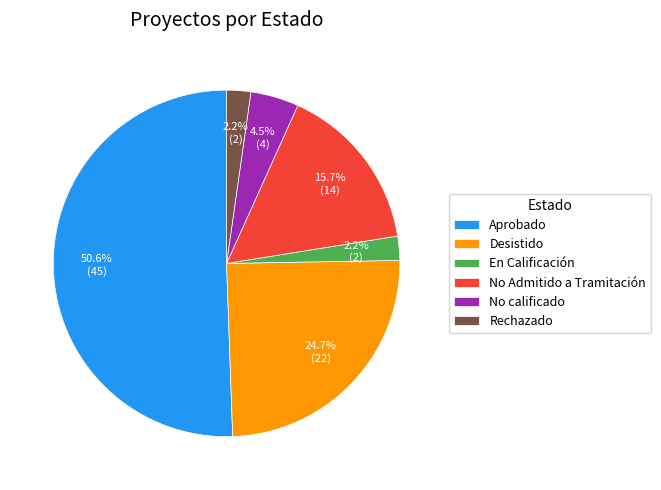

Does any single category account for the majority?

Yes